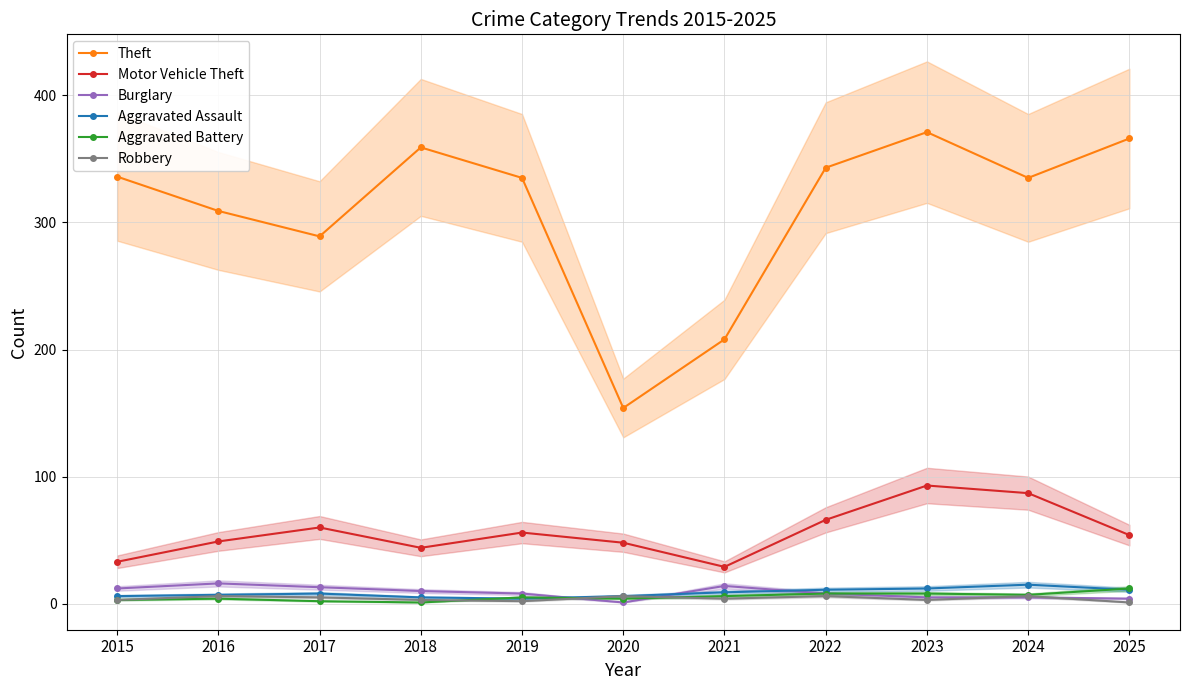

Count the number of data series in this chart.

6